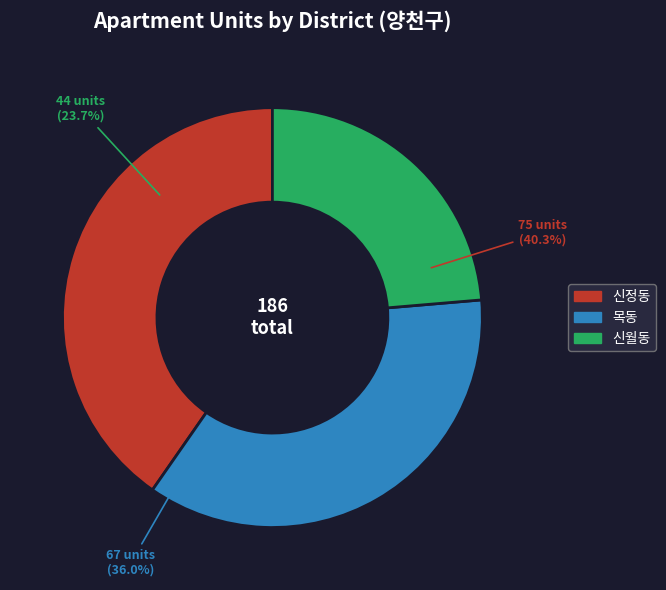

Which category has the biggest portion of the pie?

신정동